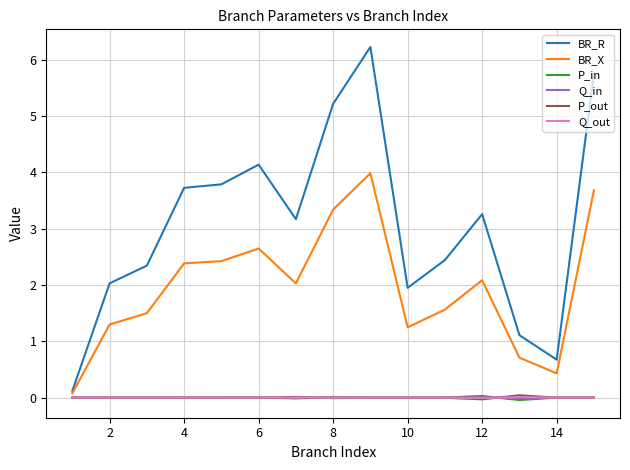

What is the greatest value displayed?

6.2